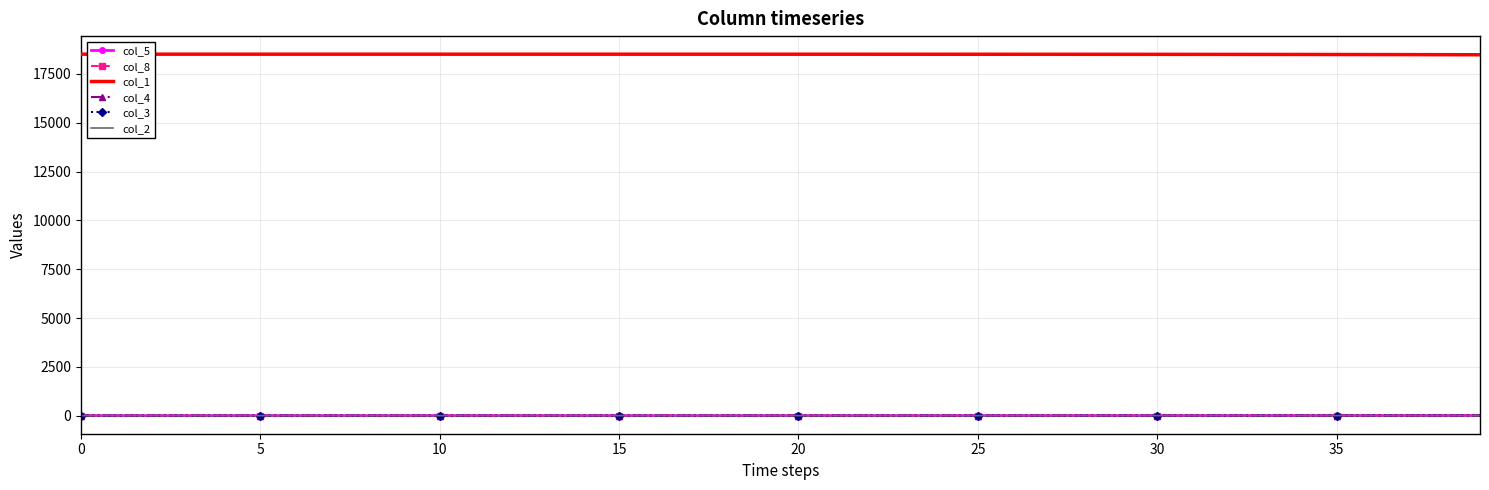

Between 34 and 36, which is larger?

36